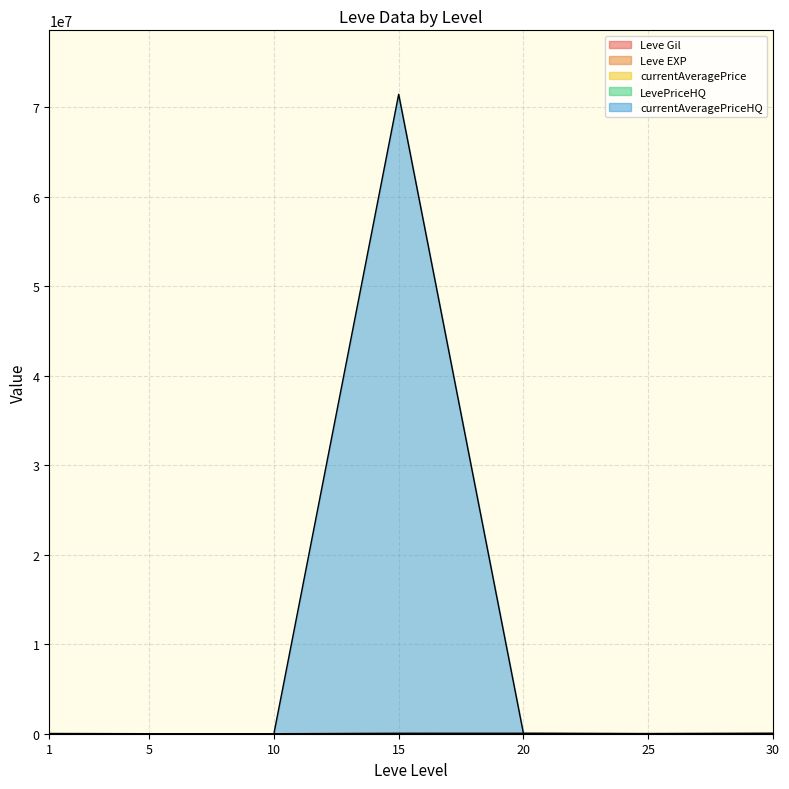

True or false: currentAveragePriceHQ and Leve Gil intersect in this chart.

True